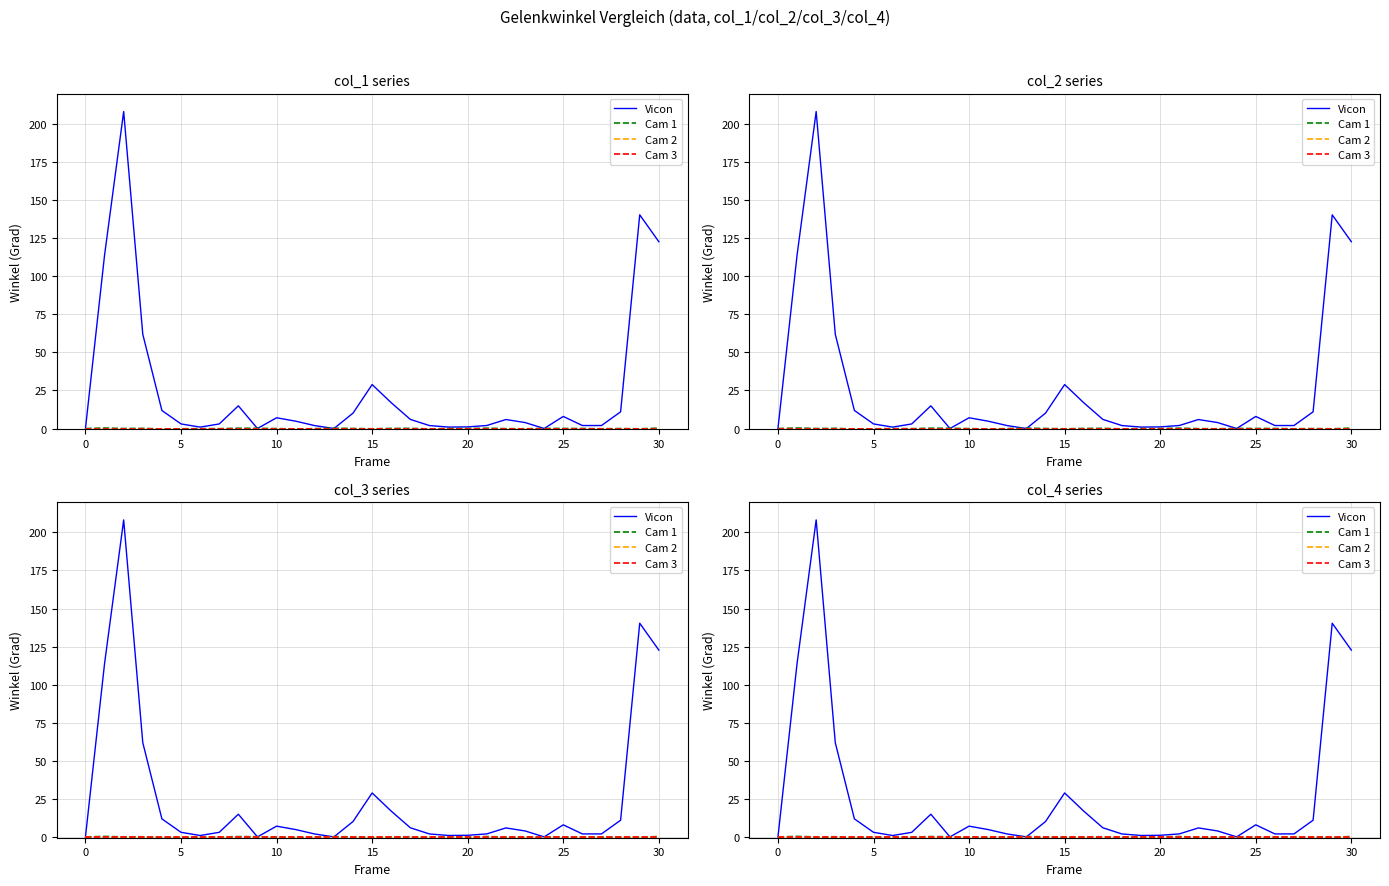

Is the value of Cam 3 at 14 greater than the value of Cam 2 at 0?

No